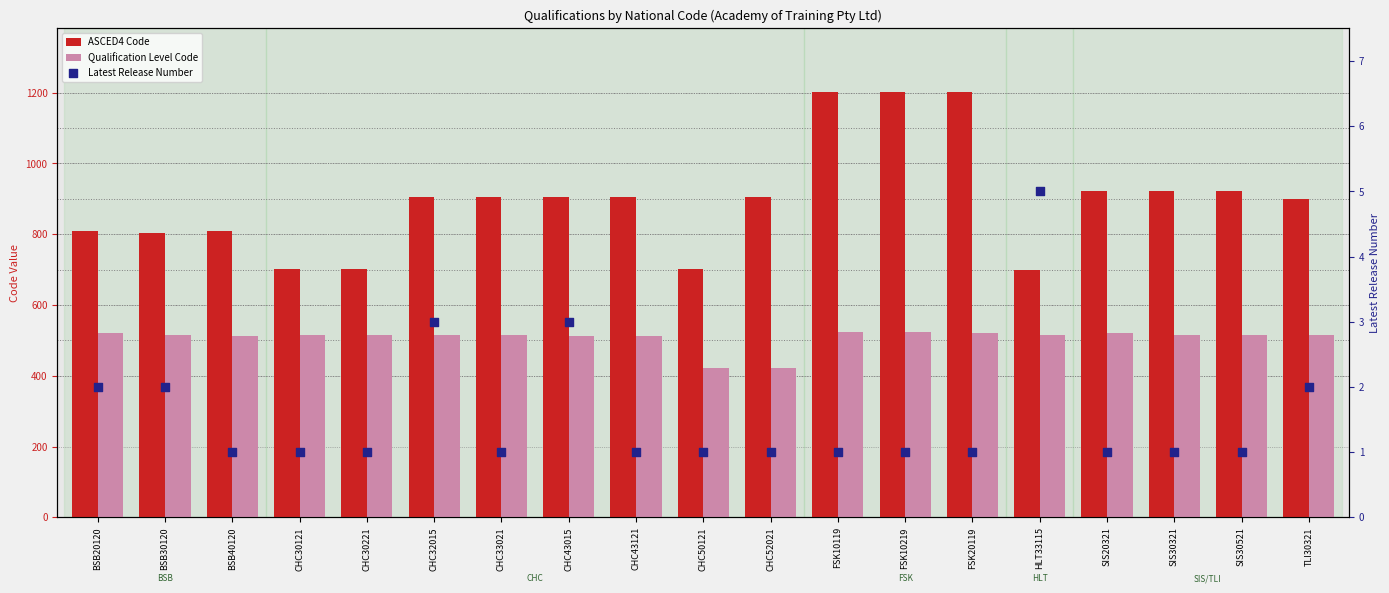

Which series has the widest spread of Y values?

ASCED4 Code